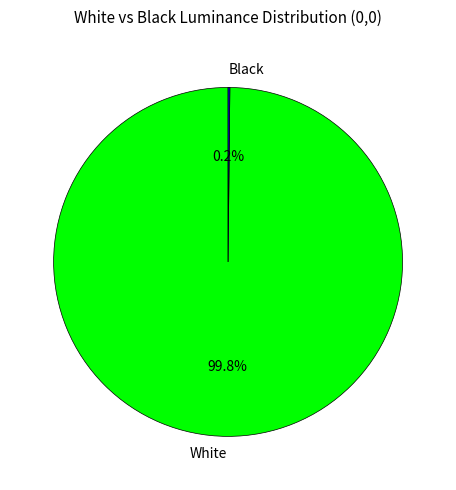

Which slice represents more than half of the pie?

White